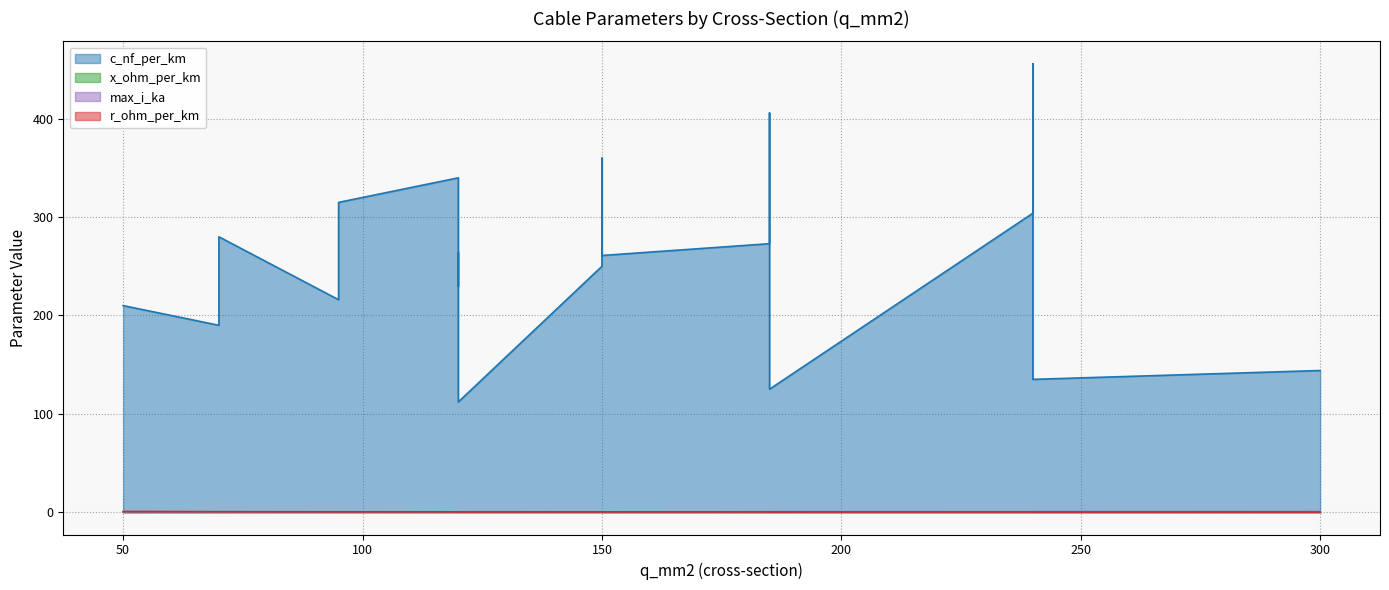

How many interior local valleys does the max_i_ka series have?

4